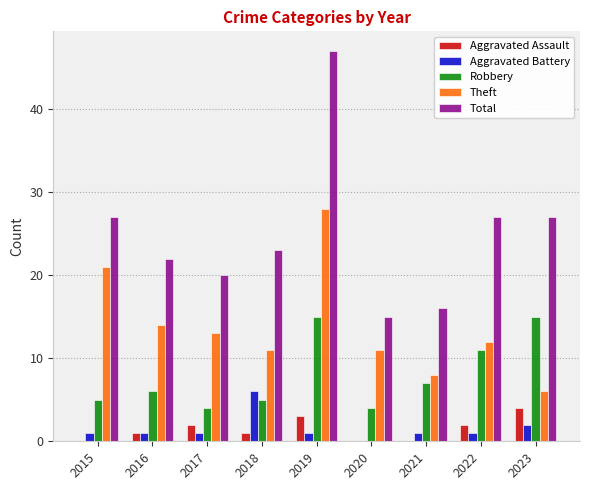

Which series changed the most between 2015 and 2019?

Total